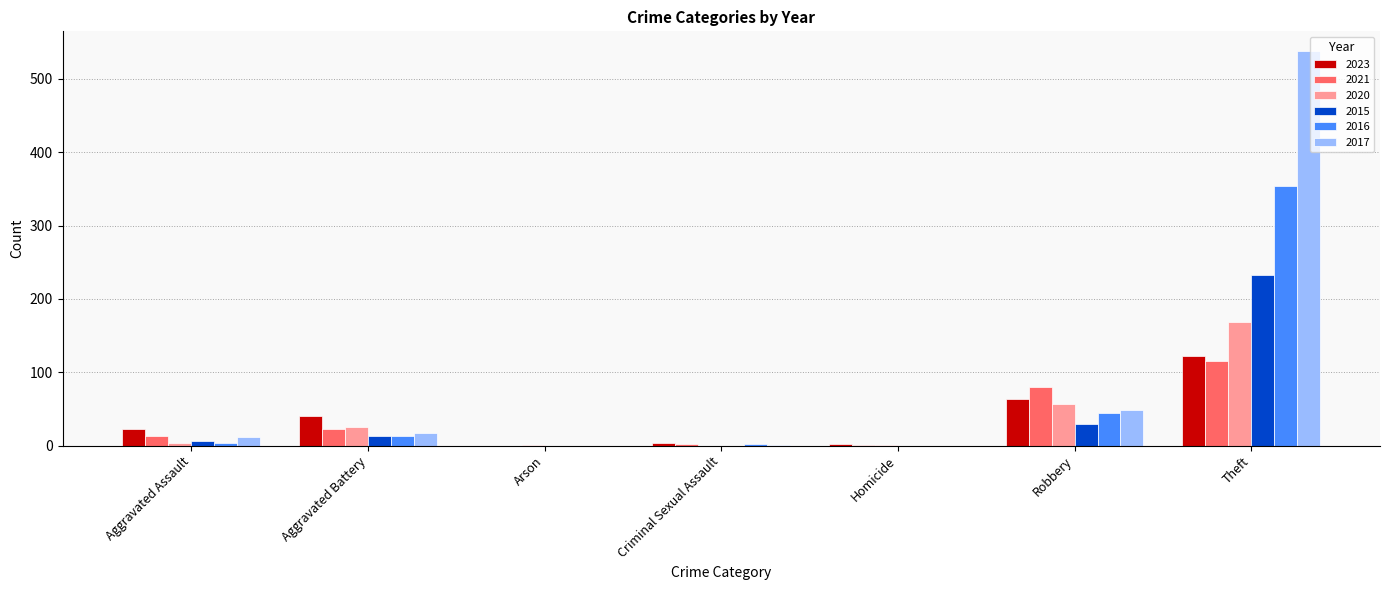

Where is 2015 nearest to the value 116?

Robbery